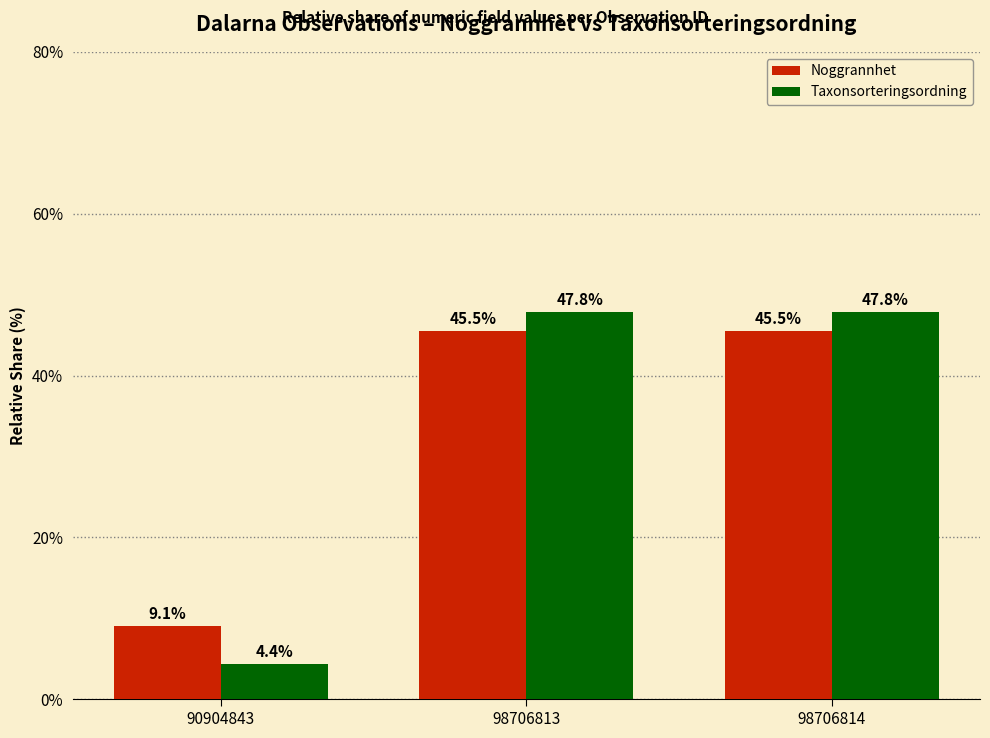

Are the bars grouped side by side (vs. stacked)?

Yes